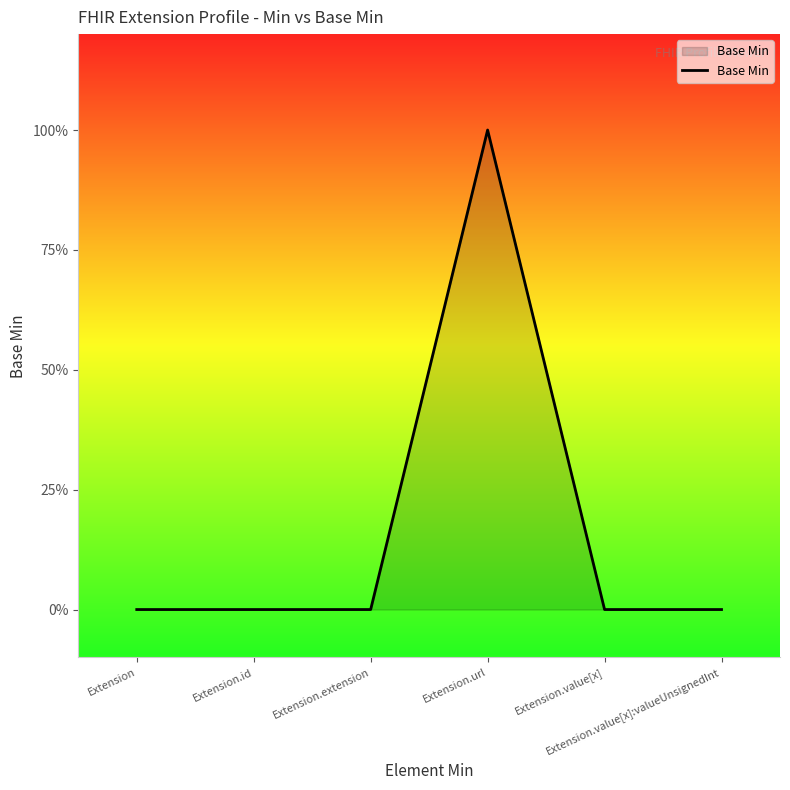

Does the chart have visible grid lines?

No